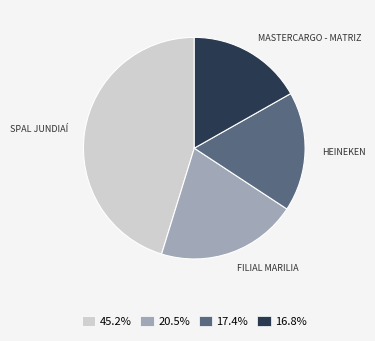

Do 17.4% and 20.5% together represent more than half of the pie?

No